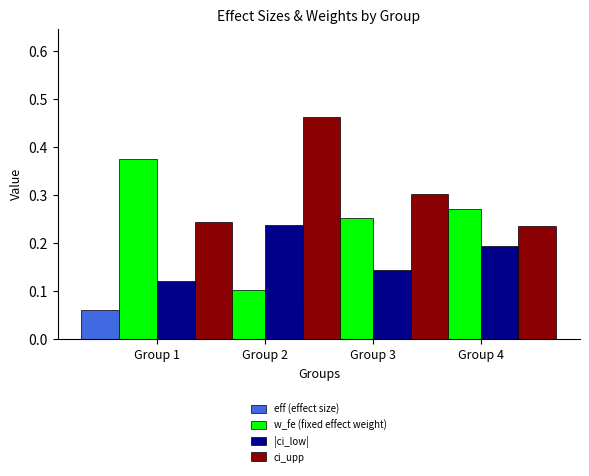

Which category has the highest value in the ci_upp series?

Group 3